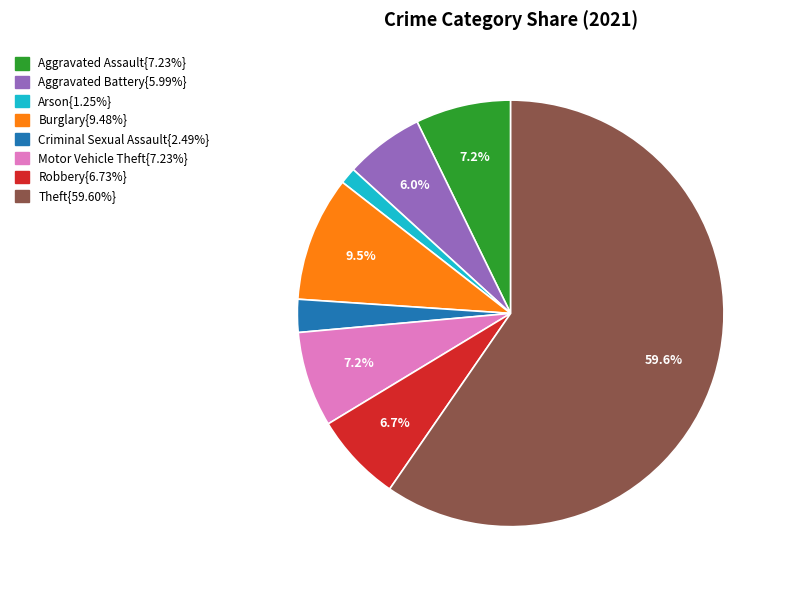

Does any single category account for the majority?

Yes